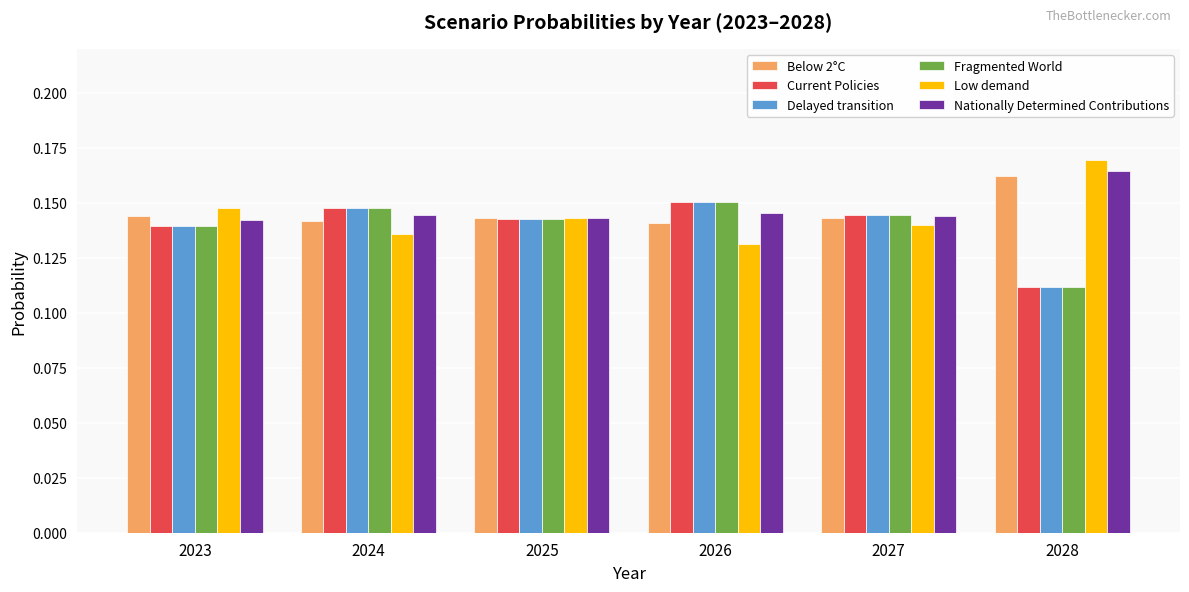

Which category has the lowest value in the Current Policies series?

2028